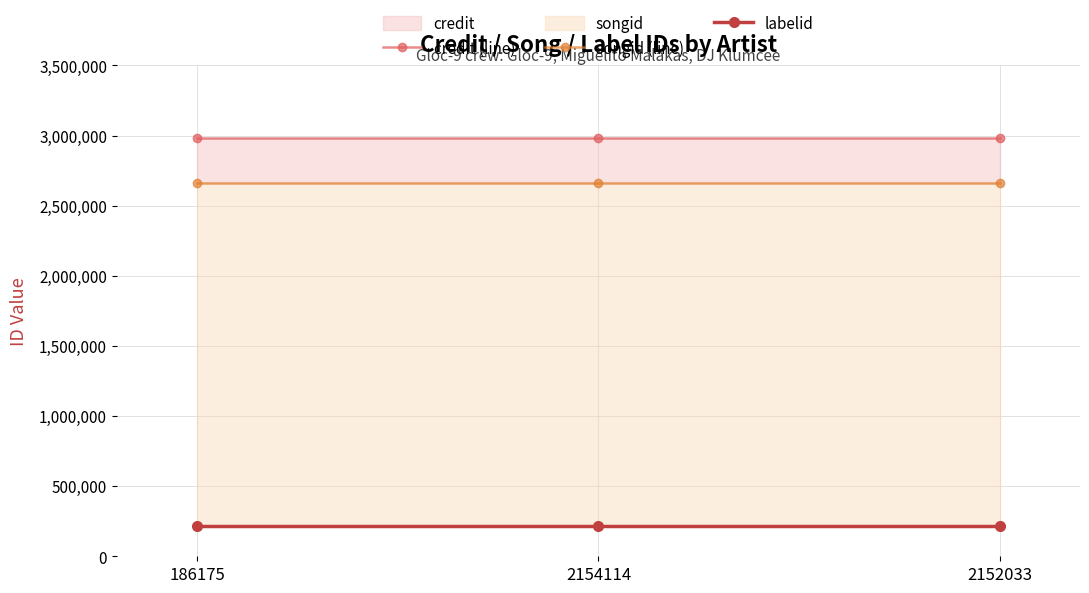

What is the smallest value displayed?

216184